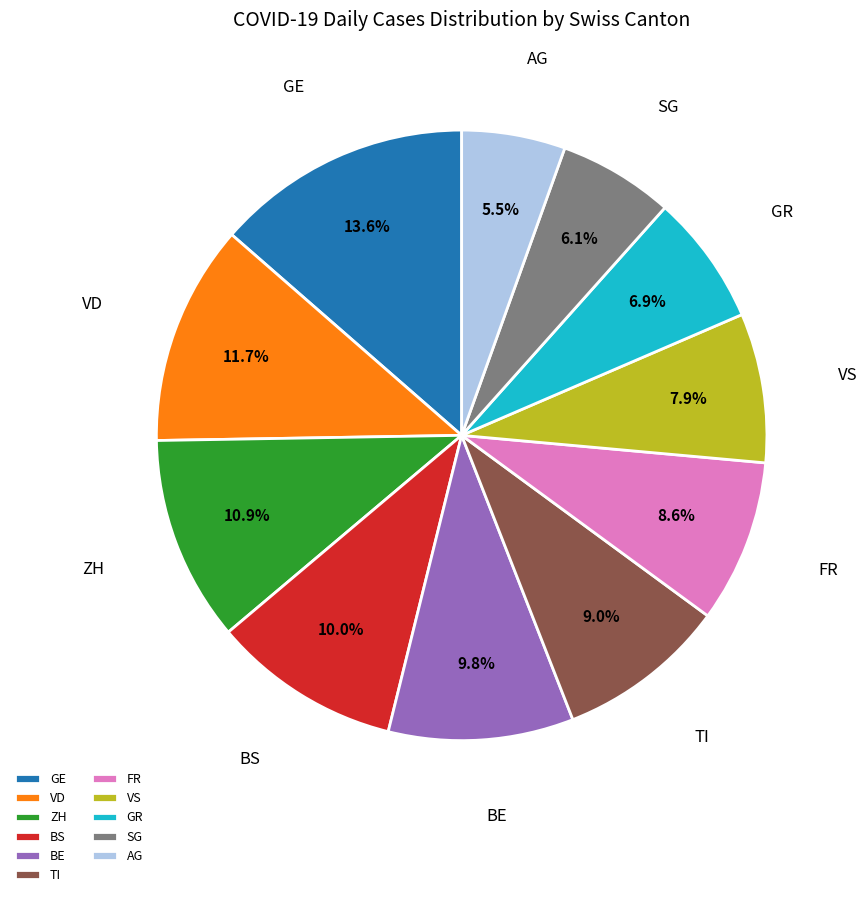

True or false: FR accounts for 9% of the total.

True